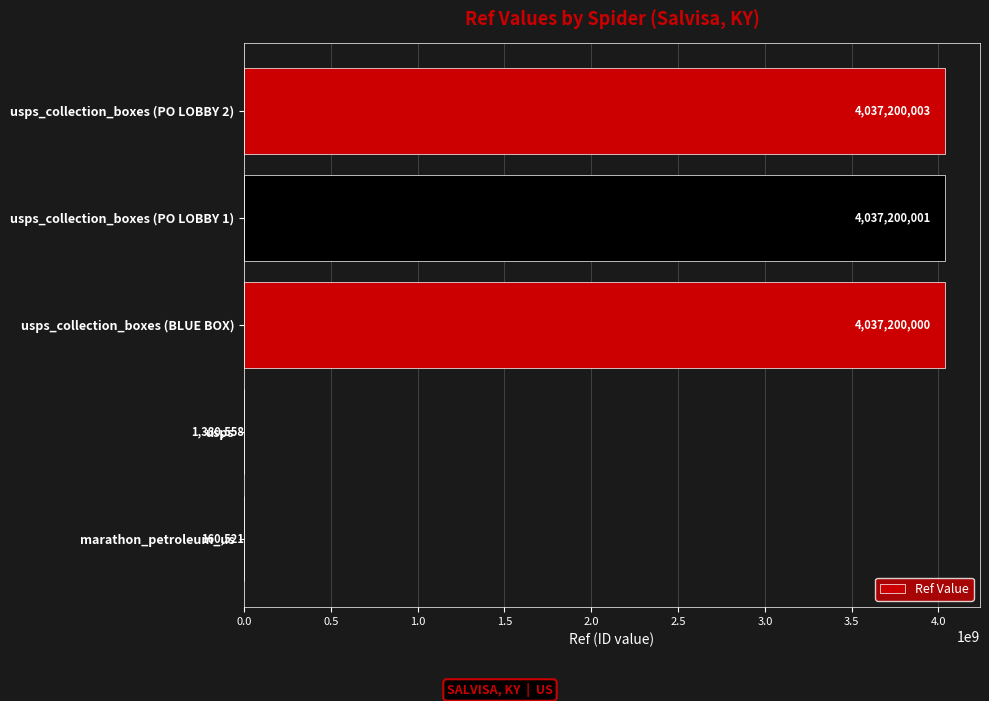

Reading bottom to top, transcribe all the data shown in this chart.

marathon_petroleum_us=160521	usps=1380558	usps_collection_boxes (BLUE BOX)=4037200000	usps_collection_boxes (PO LOBBY 1)=4037200001	usps_collection_boxes (PO LOBBY 2)=4037200003